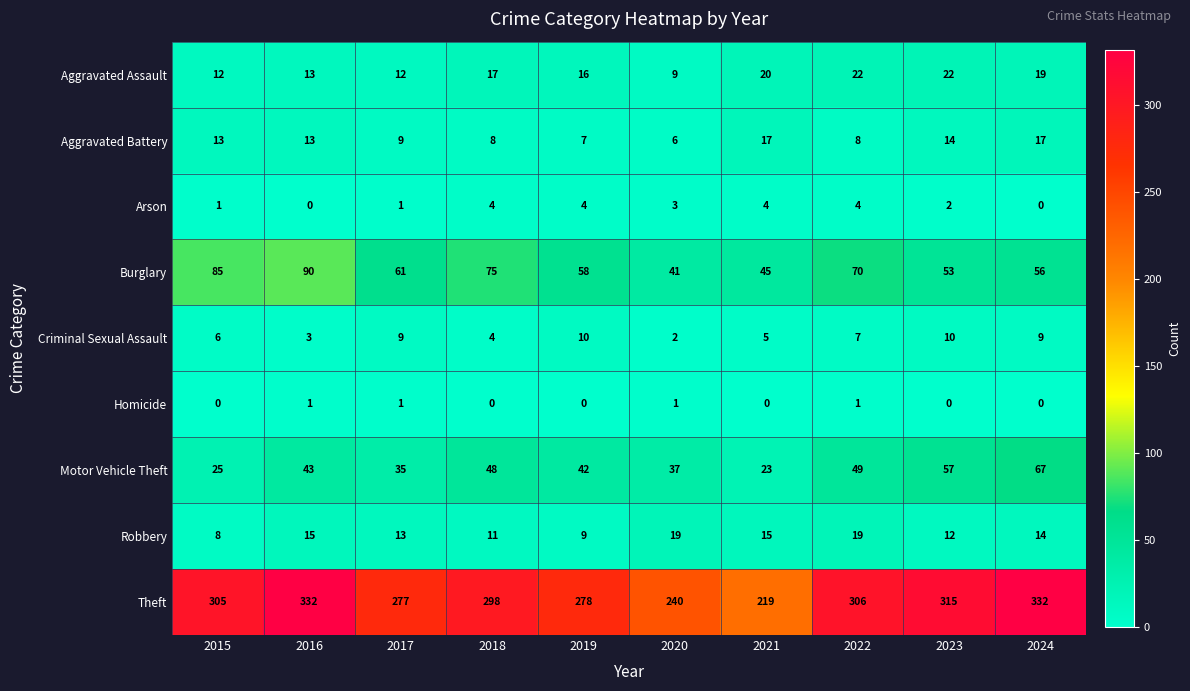

What is the difference between the maximum and minimum values in the Arson series?

4